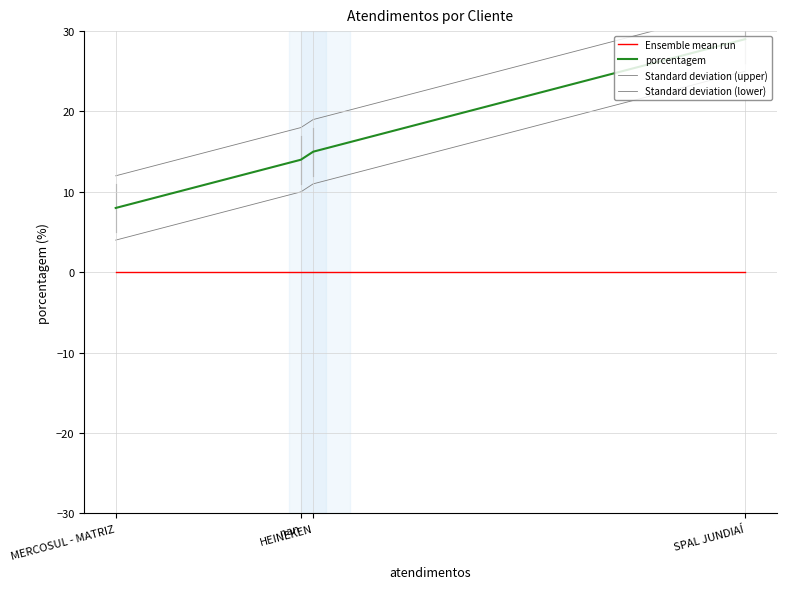

True or false: Standard deviation (lower) has more than 1 points higher than both neighbors.

False